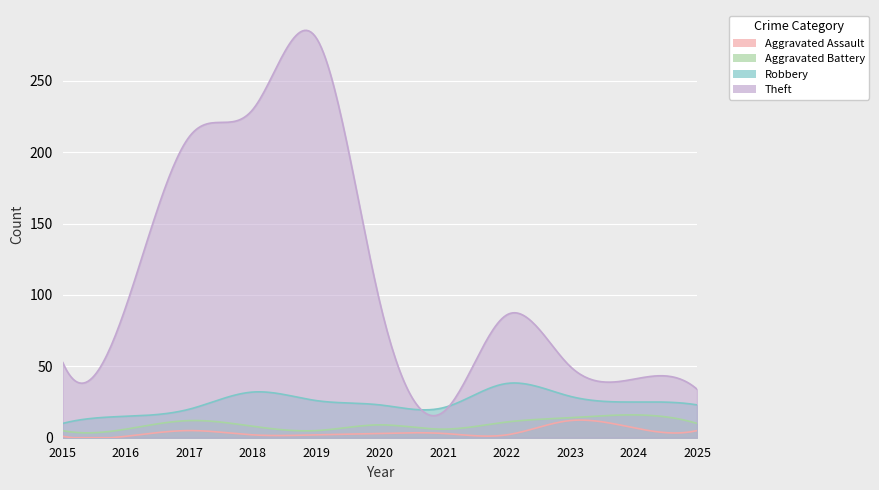

How many lines are shown in the chart?

4